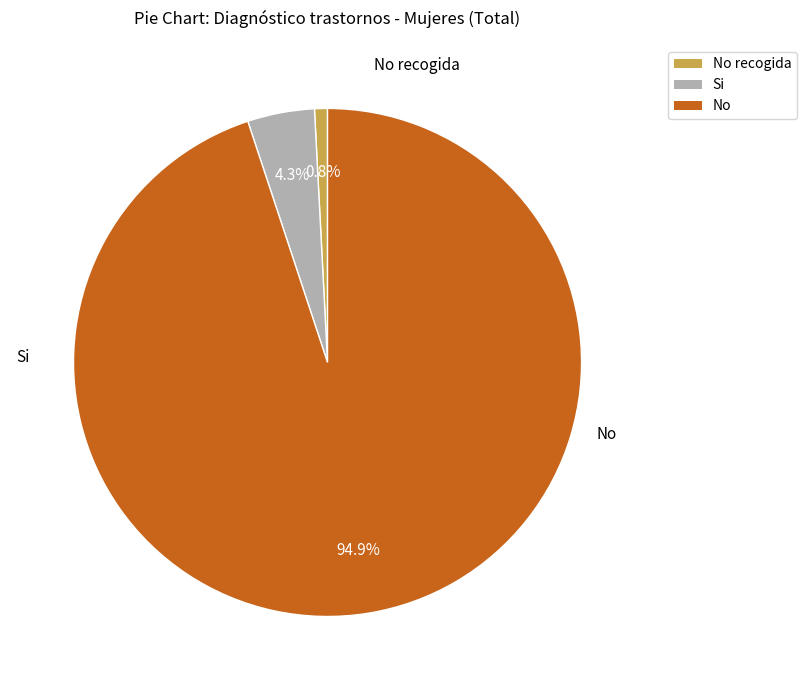

Is it true that No recogida is 11% of the pie?

False